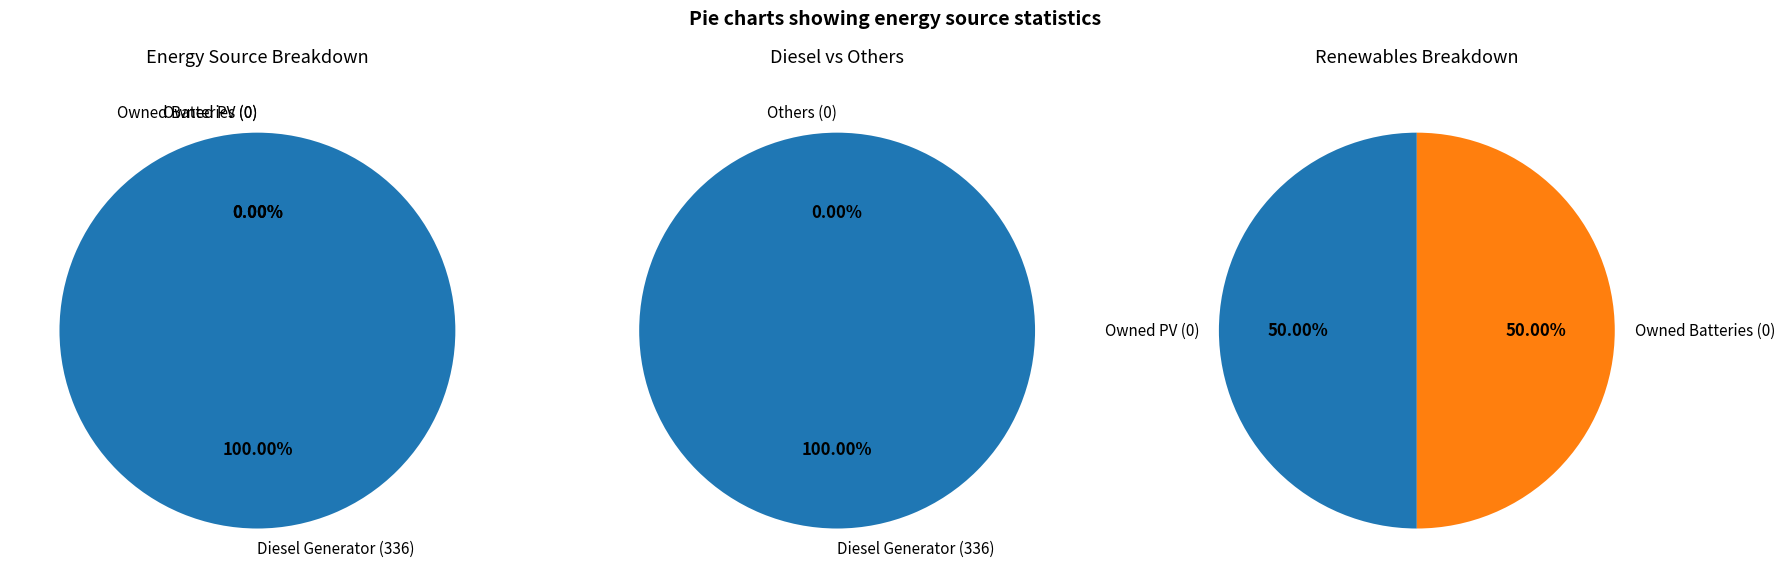

Count the number of slices in the pie.

3